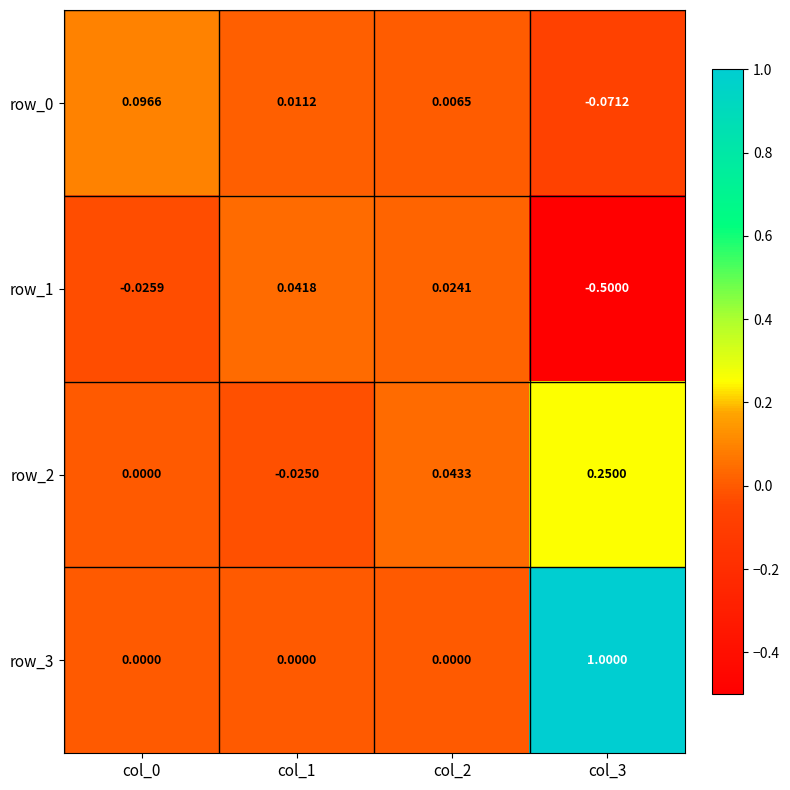

What is the spread (max minus min) of values at col_0?

0.1